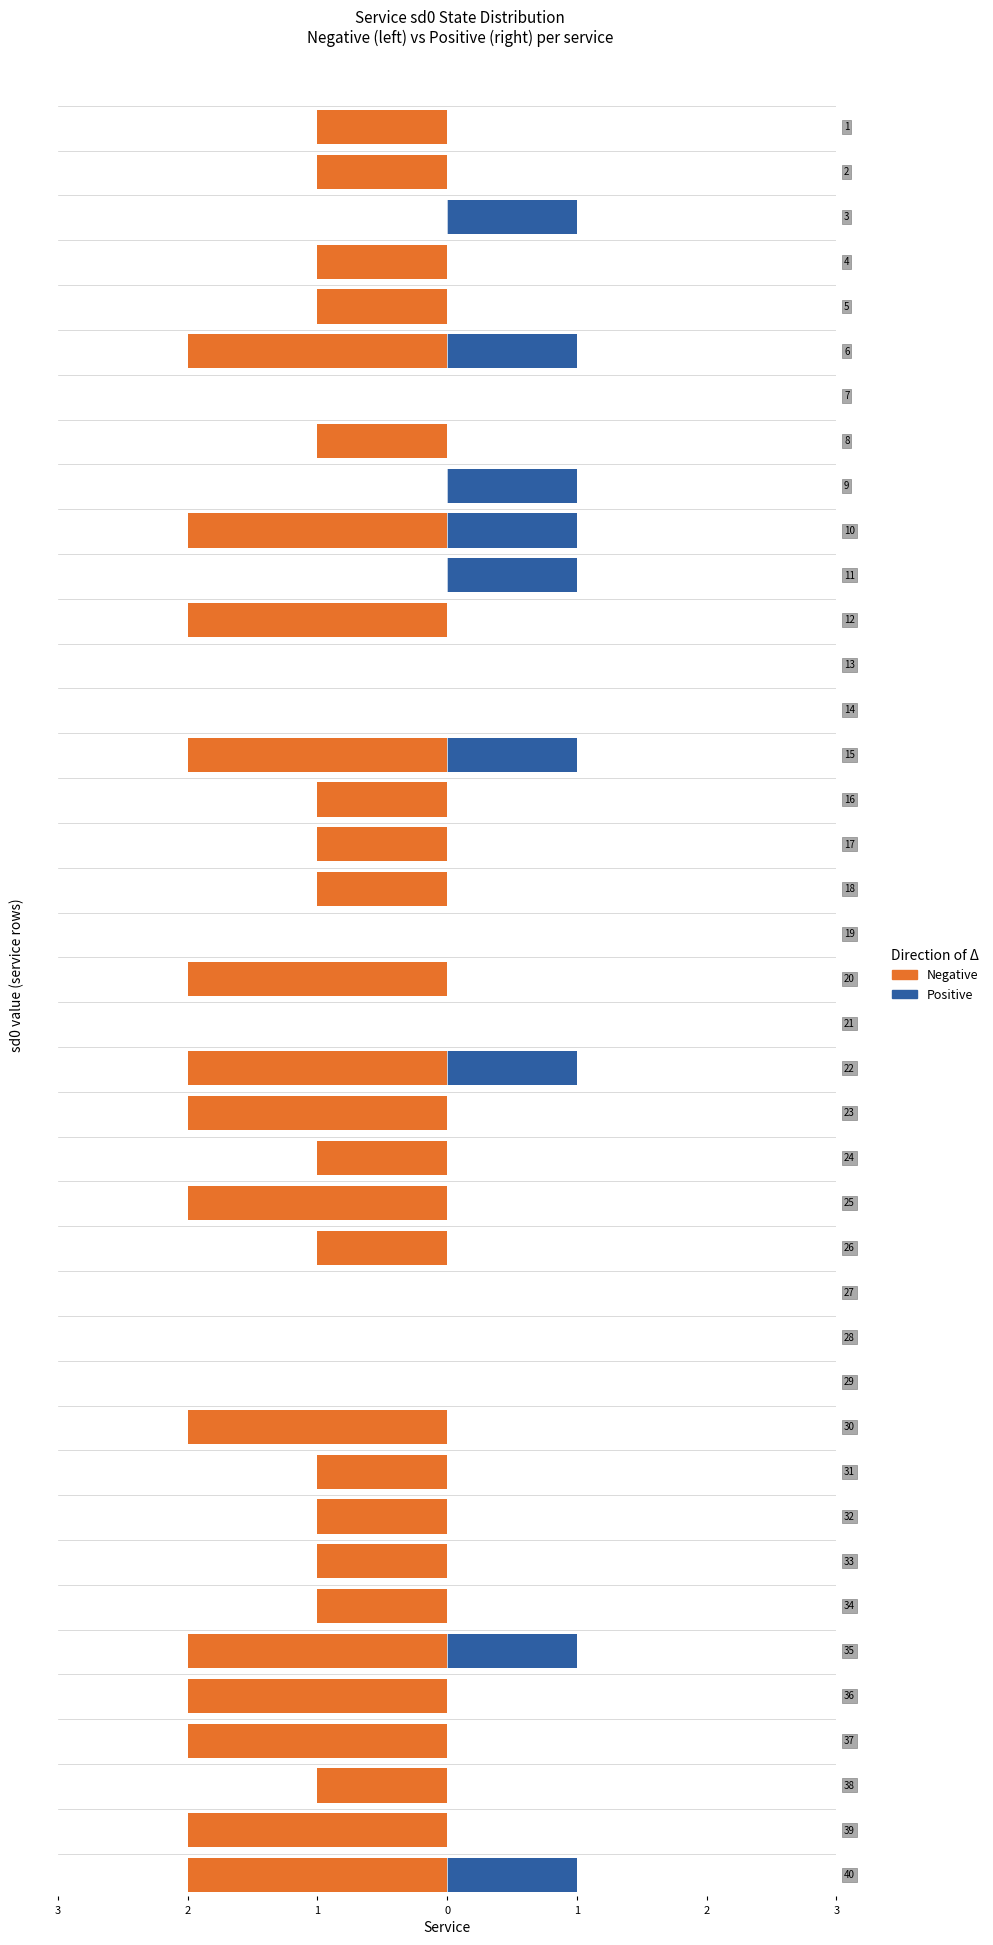

At service30, list the series in order from largest to smallest.

Negative, Positive